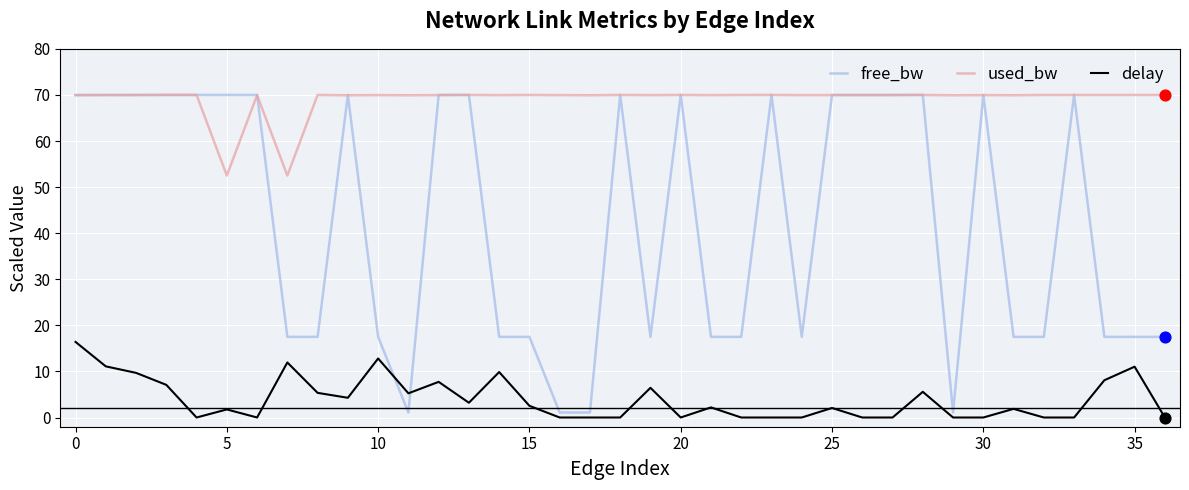

Which series has the largest range (max minus min)?

free_bw